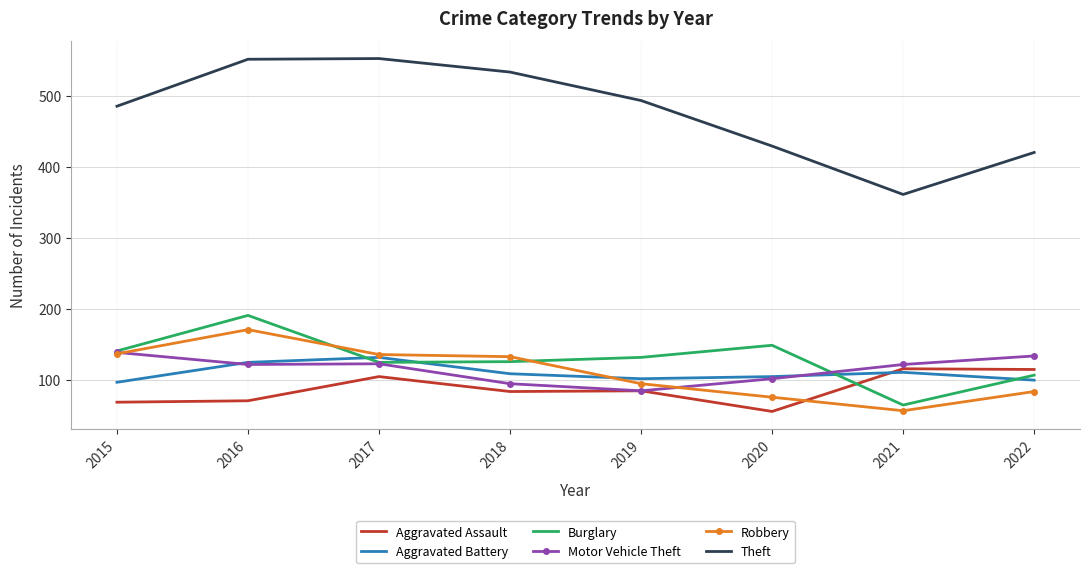

Which series has the largest total across all categories?

Theft